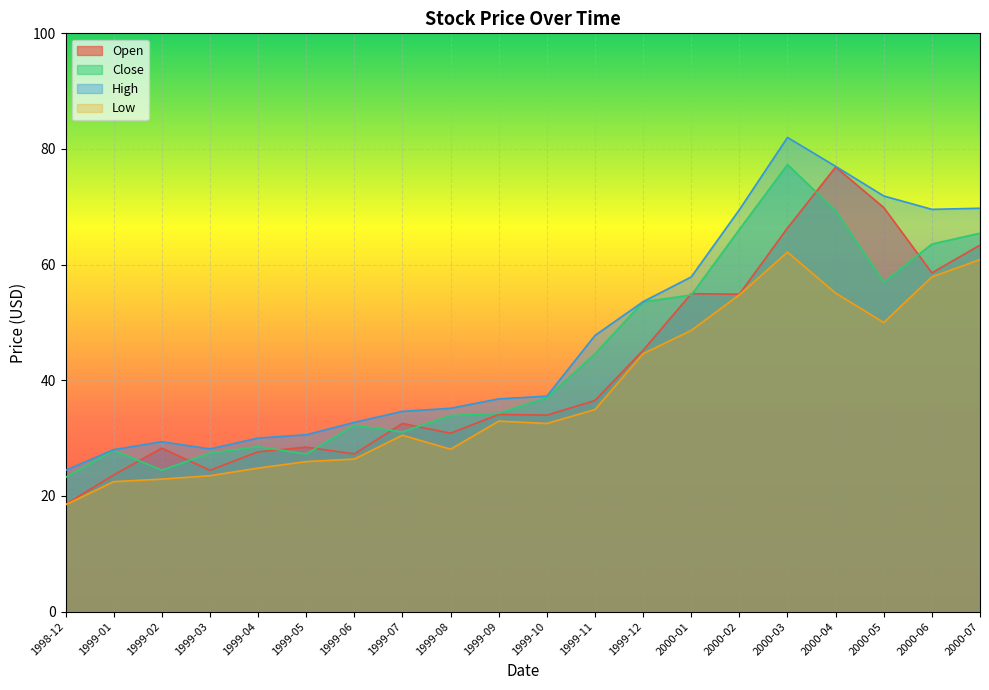

True or false: High and Open intersect in this chart.

False